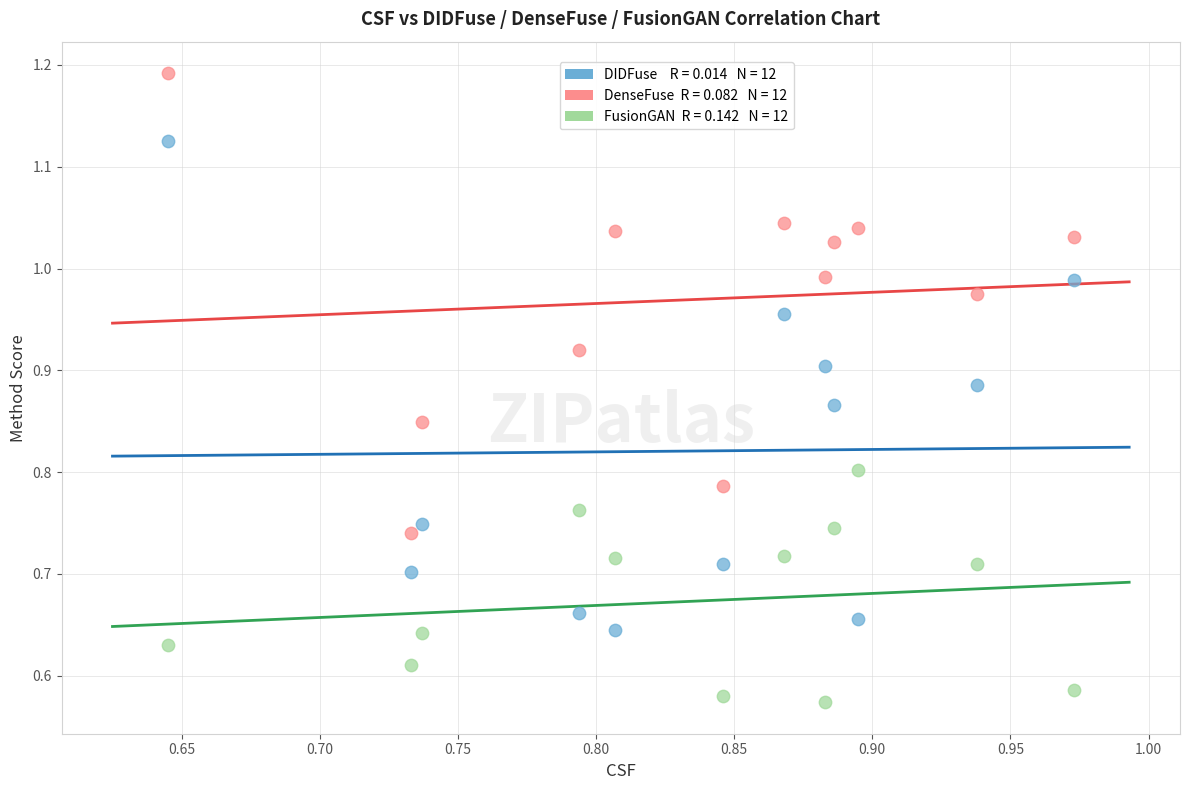

Across all data points, what is the range of X values (max minus min)?

0.3